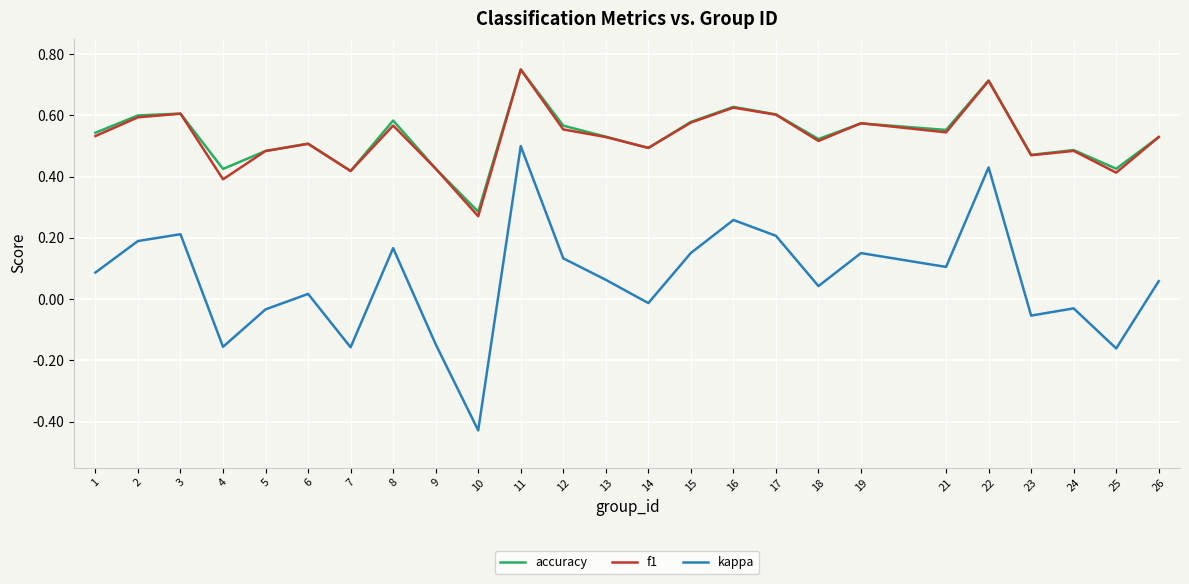

Is the value of f1 at 25 greater than the value of accuracy at 13?

No